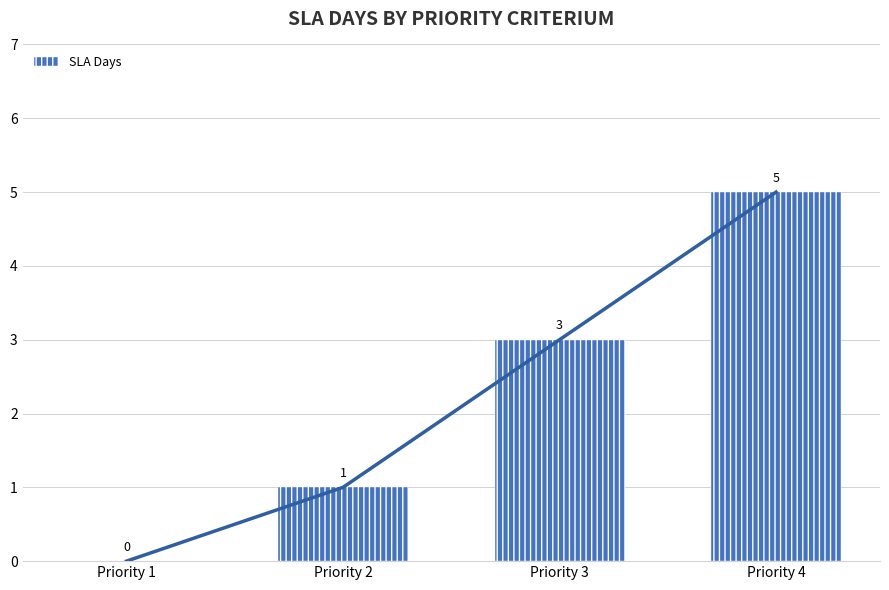

List the labels in order of value, smallest first.

Priority 1, Priority 2, Priority 3, Priority 4